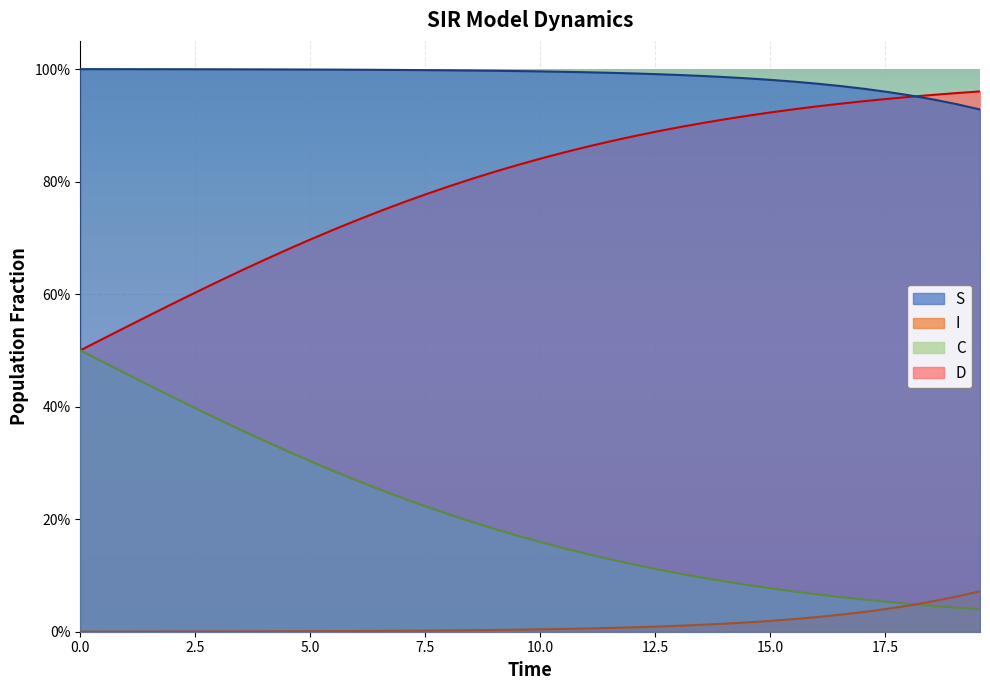

Is it true that S equals 0.0 at 30?

False